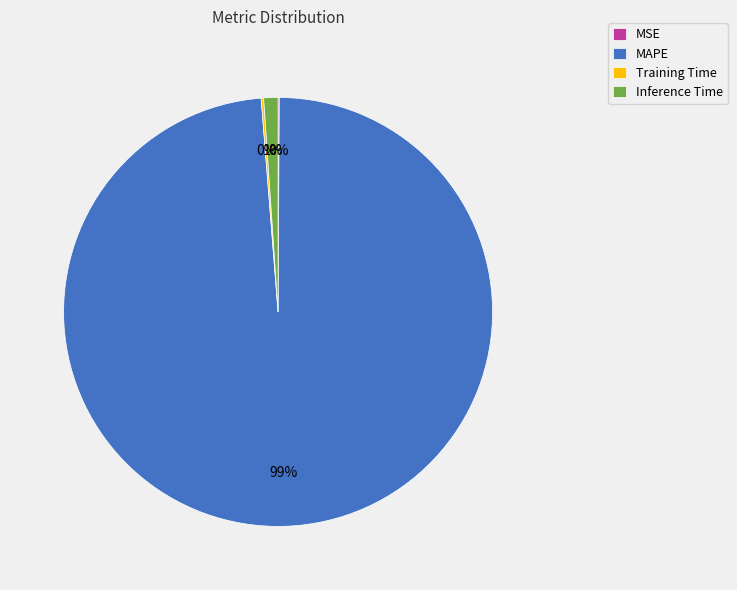

To the nearest percent, what is the average slice percentage?

25%